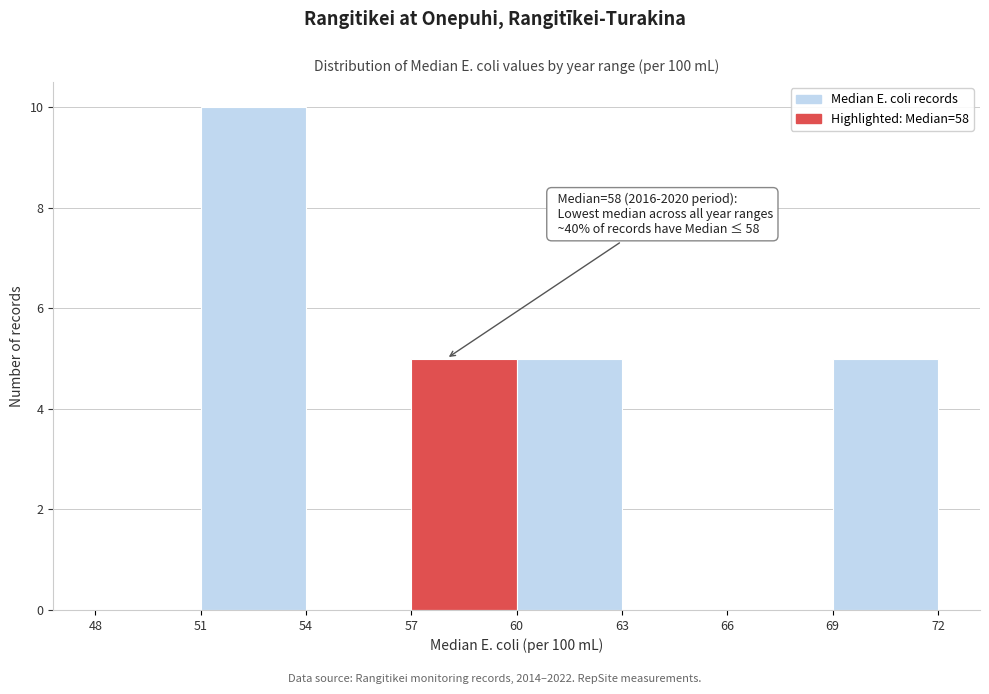

Which range on the x-axis has the tallest bar?

51 to 54